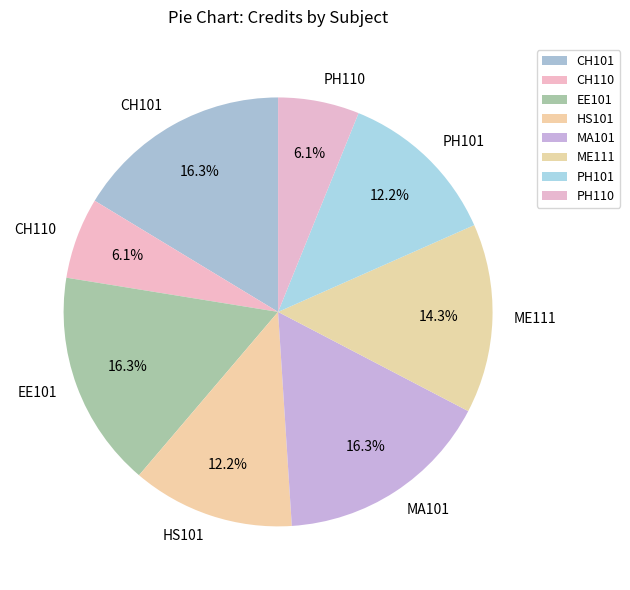

How many slices are in this pie chart?

8